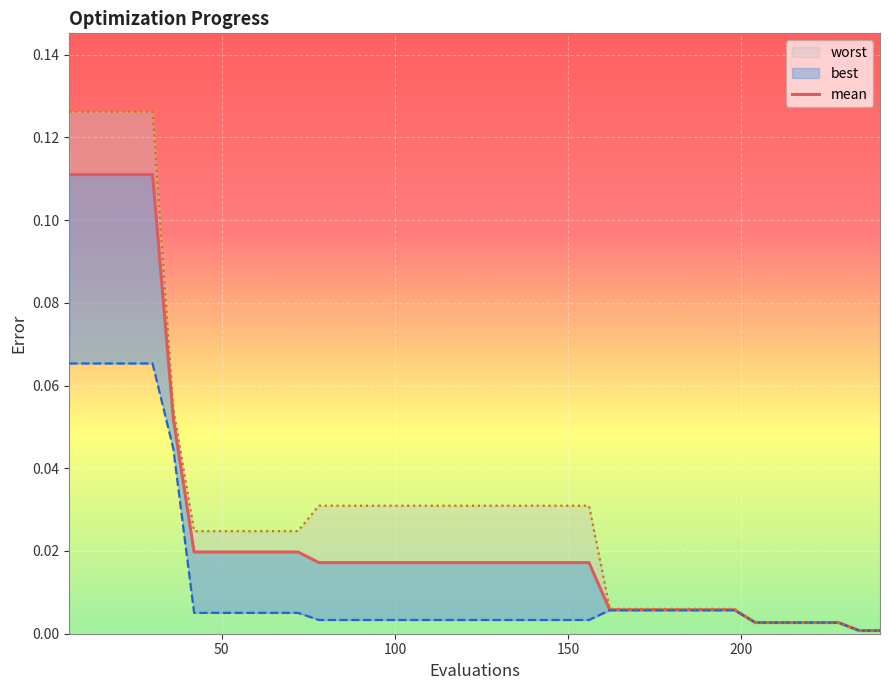

At 30, list the series in order from smallest to largest.

best, mean, worst